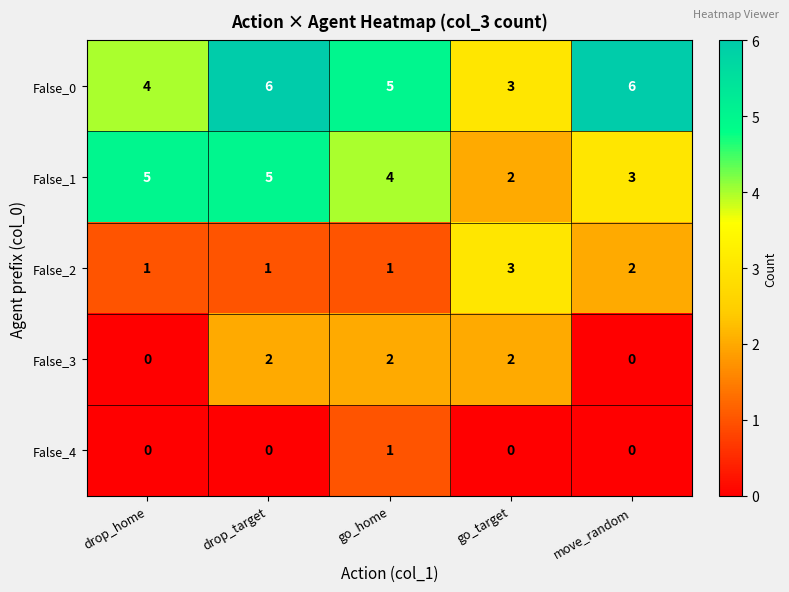

Count the False_2 values in the range 1 to 2.

4